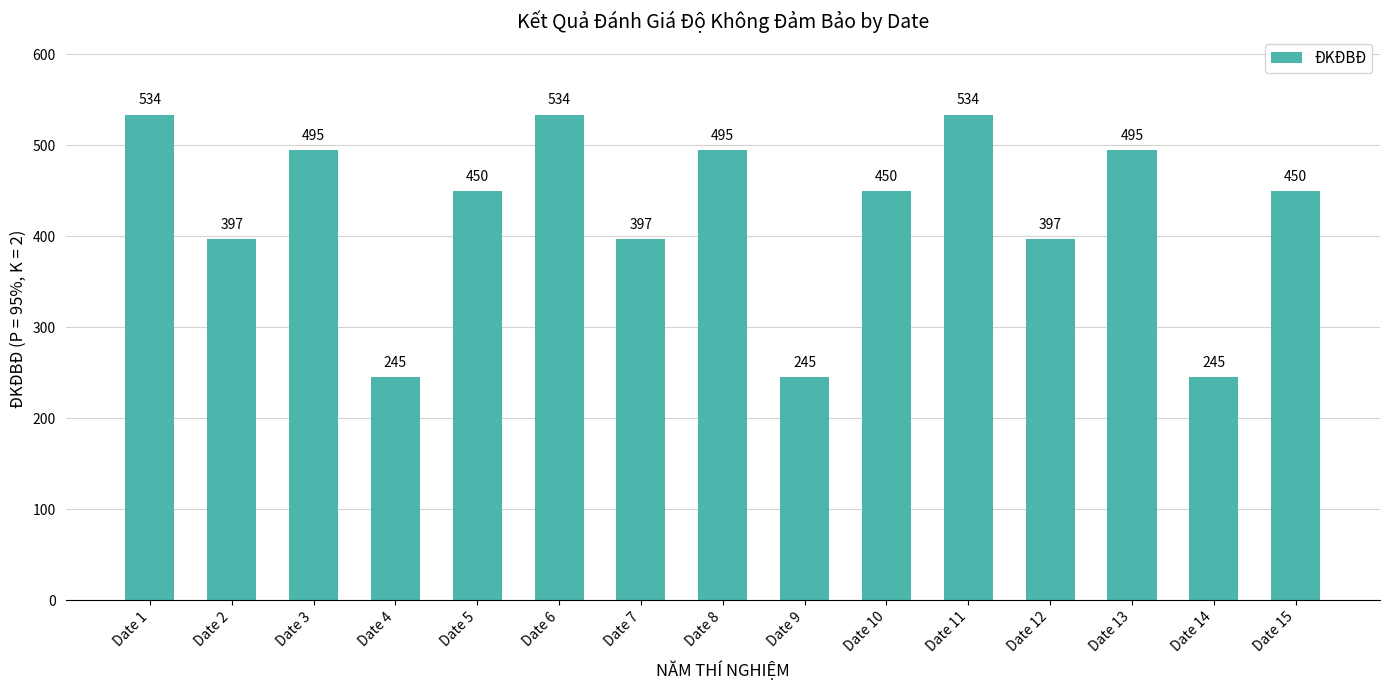

At which label does the data first exceed 450?

Date 1